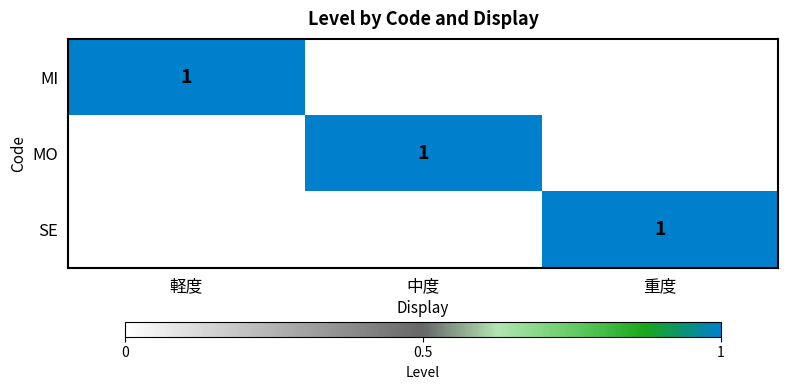

What is the difference between the highest and lowest values at 中度?

1